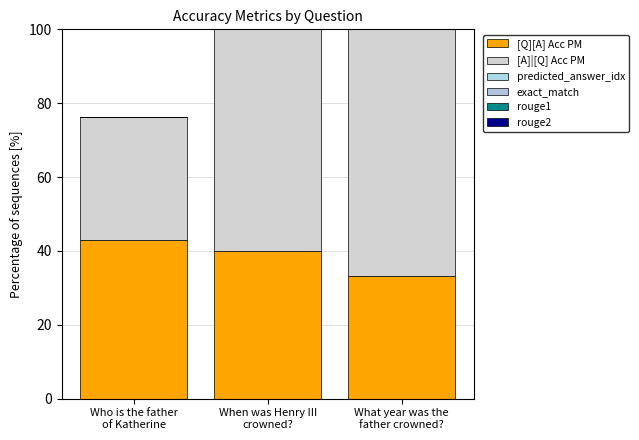

Reading right to left, transcribe all the data shown in this chart.

[Q][A] Acc PM: What year was the
father crowned?=33.3	When was Henry III
crowned?=40.0	Who is the father
of Katherine=42.9
[A]|[Q] Acc PM: What year was the
father crowned?=75.0	When was Henry III
crowned?=75.0	Who is the father
of Katherine=33.3
predicted_answer_idx: What year was the
father crowned?=0.0	When was Henry III
crowned?=0.0	Who is the father
of Katherine=0.0
exact_match: What year was the
father crowned?=0.0	When was Henry III
crowned?=0.0	Who is the father
of Katherine=0.0
rouge1: What year was the
father crowned?=0.0	When was Henry III
crowned?=0.0	Who is the father
of Katherine=0.0
rouge2: What year was the
father crowned?=0.0	When was Henry III
crowned?=0.0	Who is the father
of Katherine=0.0